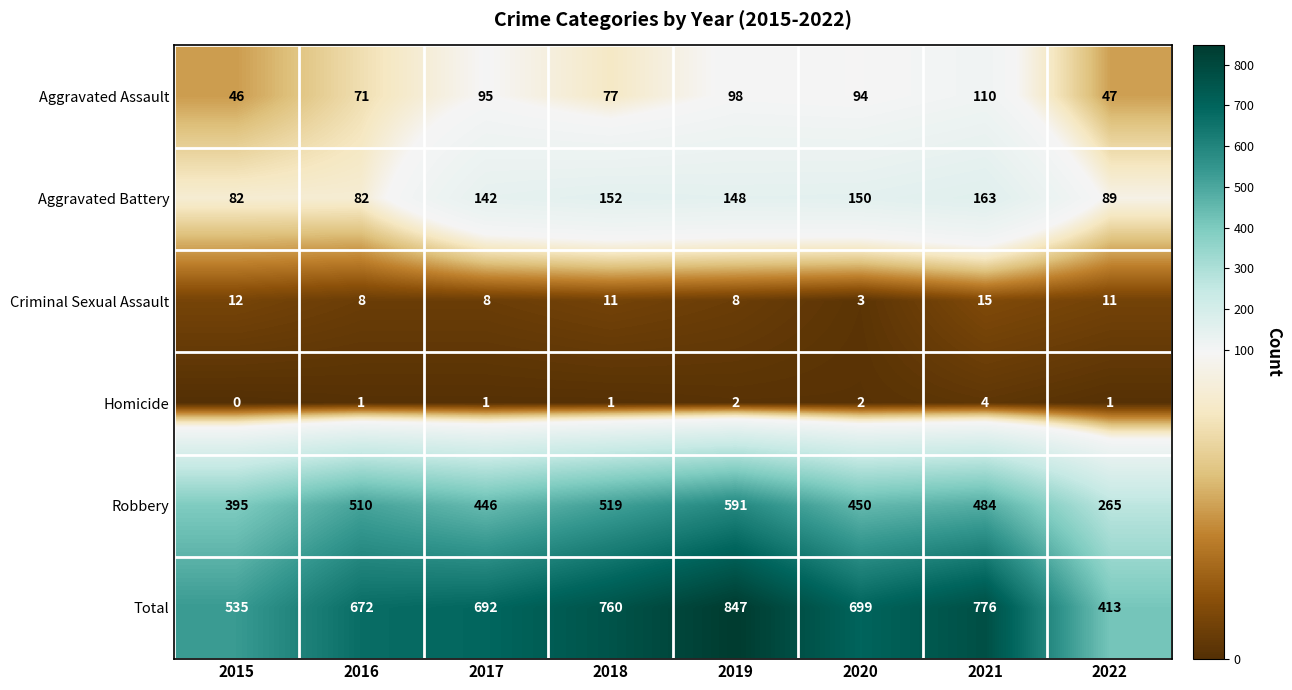

The Homicide series shows 1 at 2019. True or false?

False